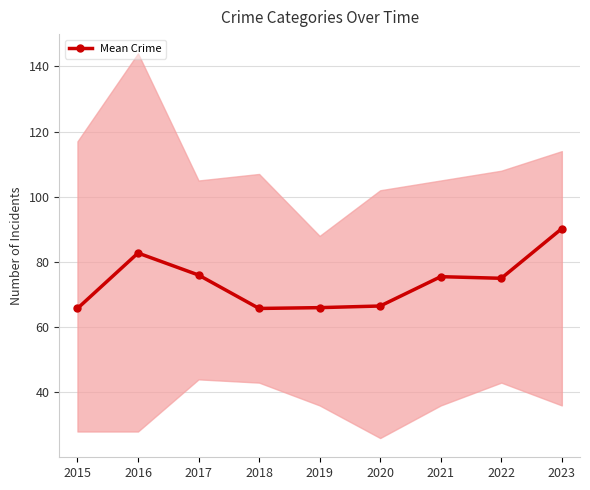

List the labels in order of value, smallest first.

2015, 2018, 2019, 2020, 2022, 2021, 2017, 2016, 2023